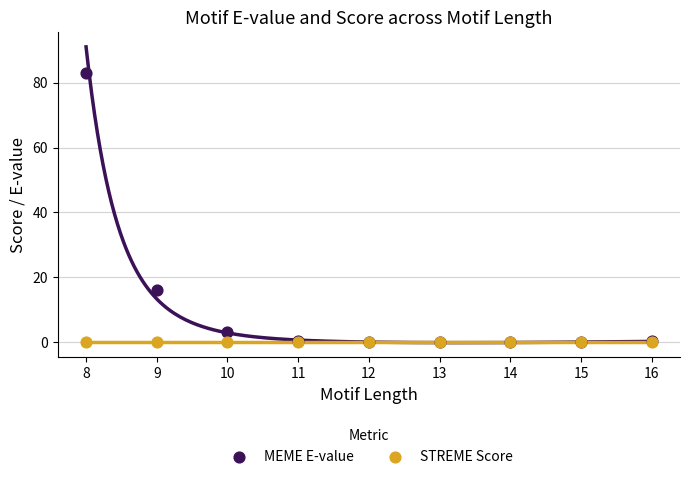

What are all the series names shown in the legend?

MEME E-value, STREME Score